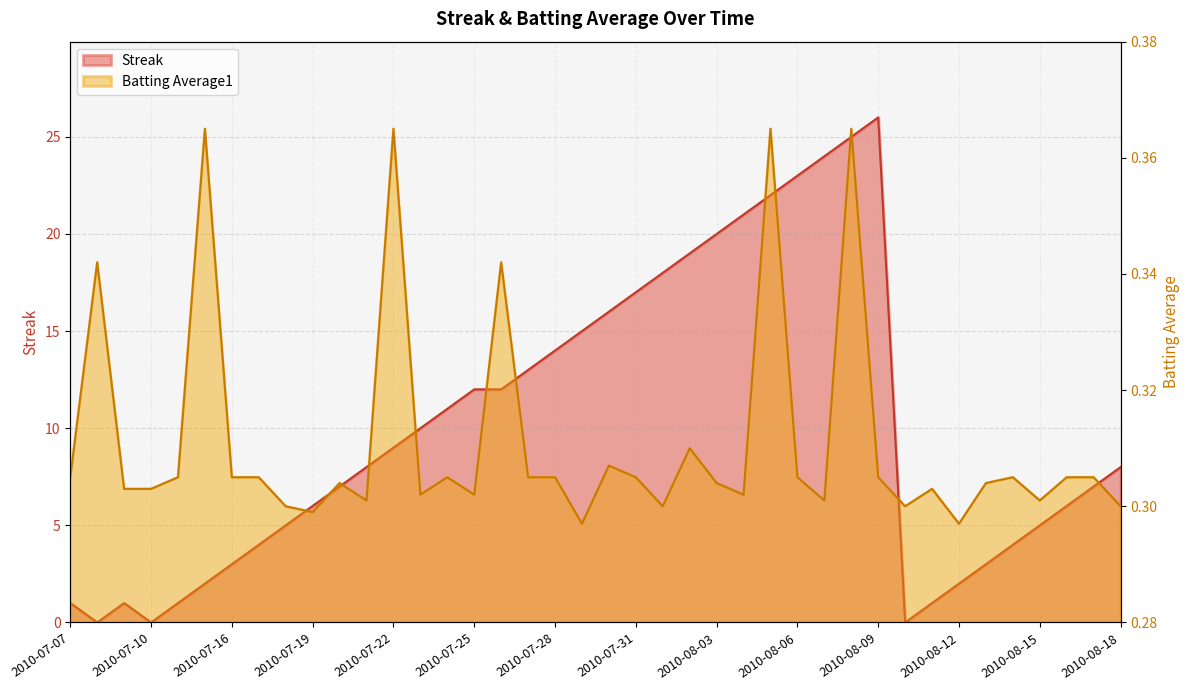

At which category is the sum across all series the highest?

2010-08-09